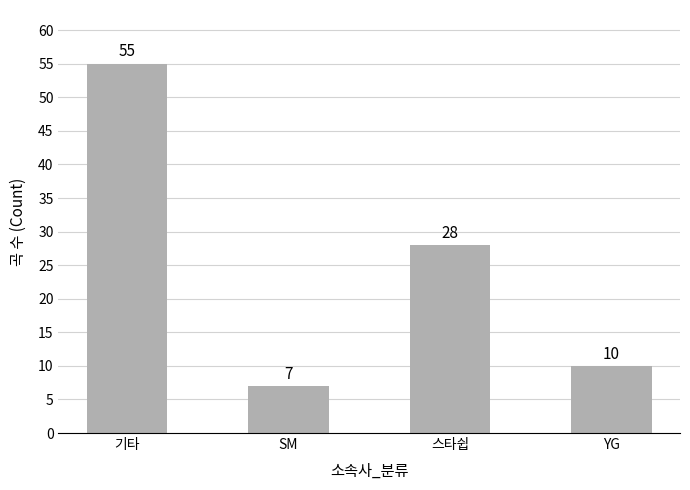

The chart shows a value of 10 at YG. True or false?

True